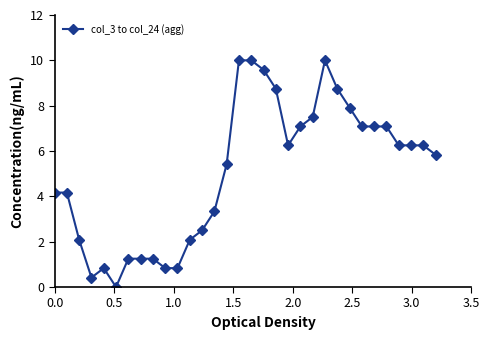

How many data points are less than 6?

16